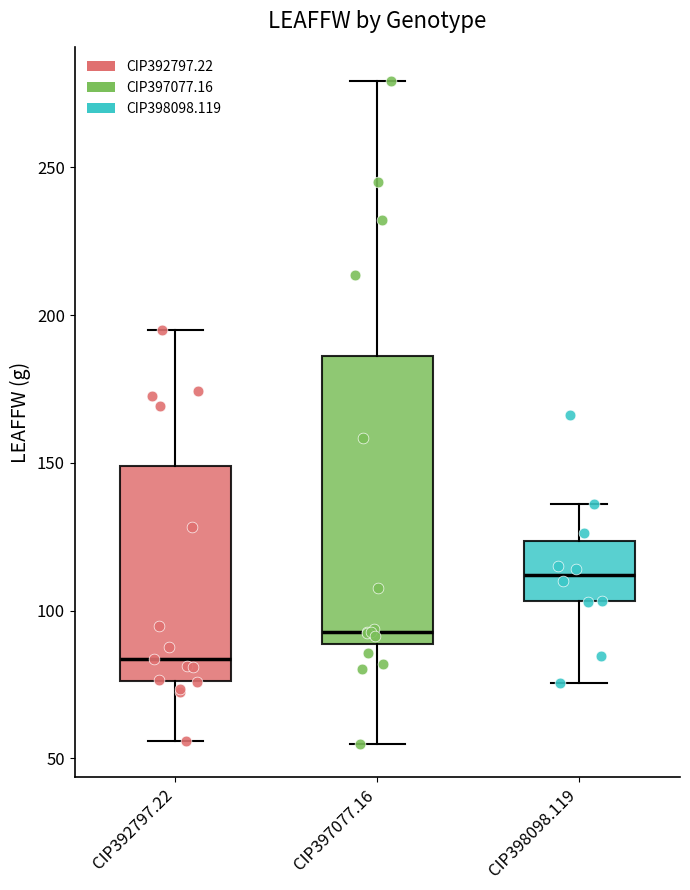

Which box's median line is the lowest?

CIP392797.22